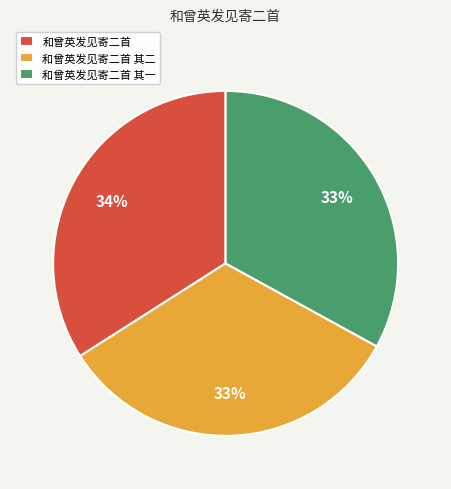

Do 和曾英发见寄二首 and 和曾英发见寄二首 其一 together represent more than half of the pie?

Yes